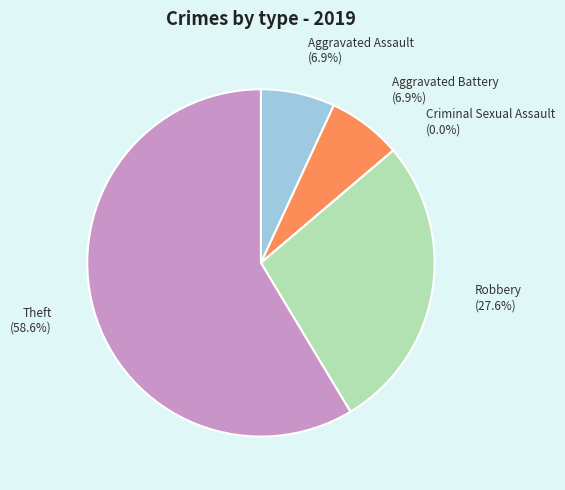

What is the smallest slice in the pie chart?

Criminal Sexual Assault